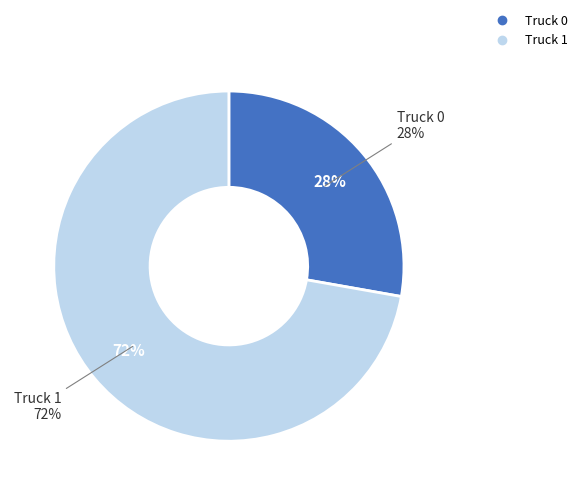

To the nearest percent, what is the combined percentage of Truck 0 and Truck 1?

100%